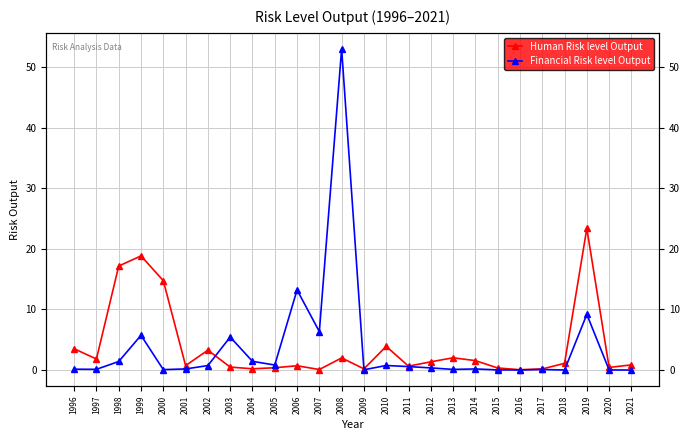

At which label does Financial Risk level Output reach its minimum?

2021